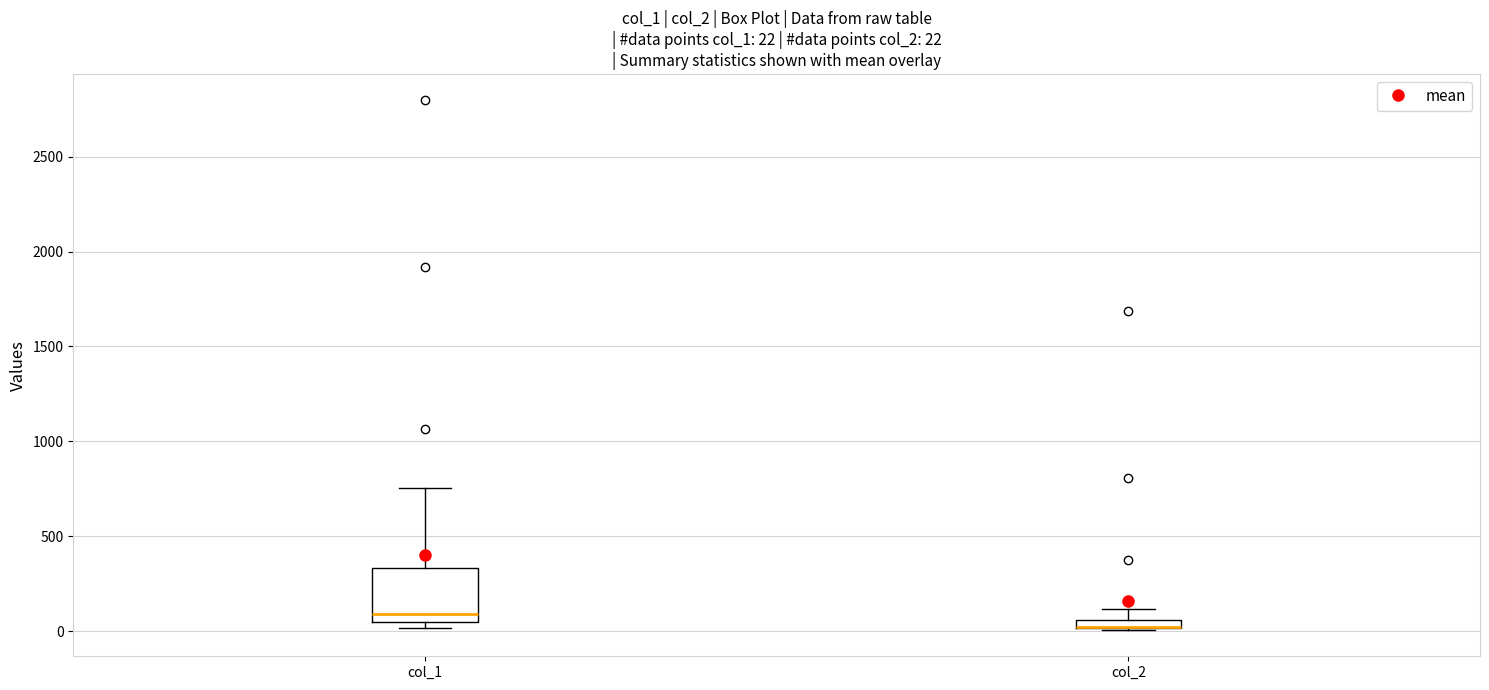

Which box is the tallest, from its lower edge to its upper edge?

col_1